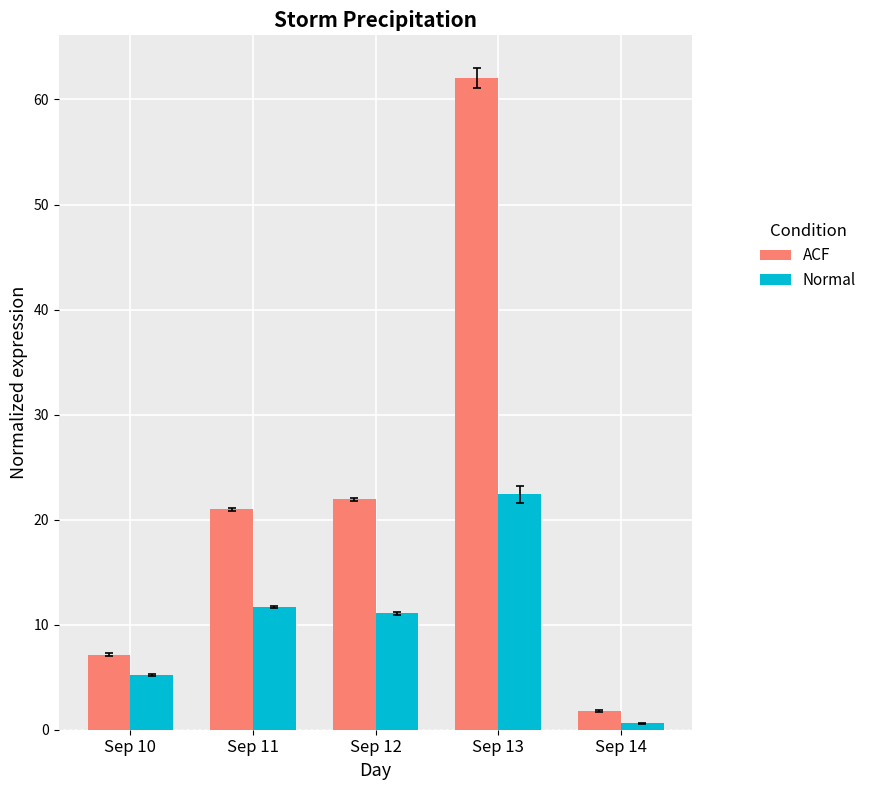

How many groups of bars are there?

5